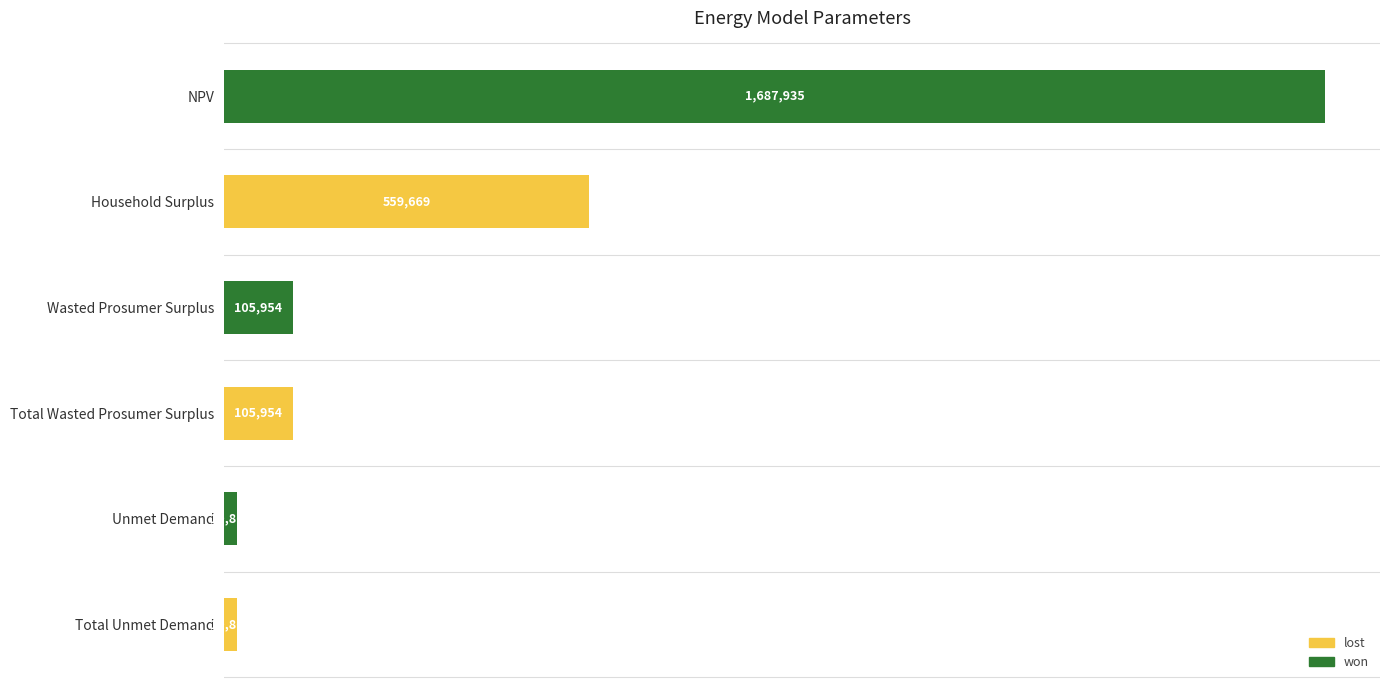

Are the bars grouped side by side (vs. stacked)?

No